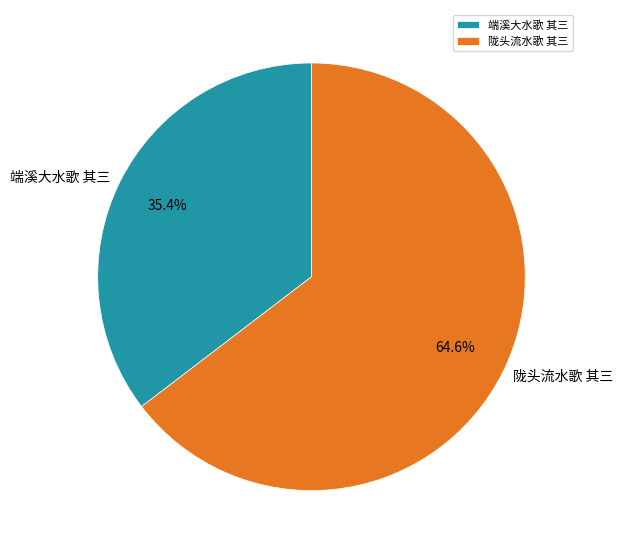

Combined, what portion of the pie is 端溪大水歌 其三 and 陇头流水歌 其三?

100.0%